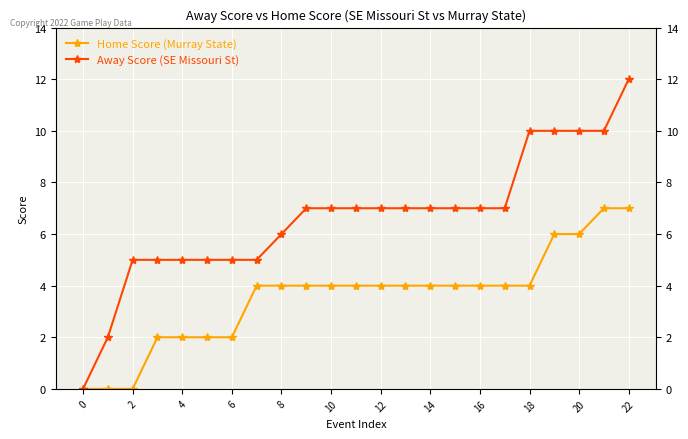

How many lines are shown in the chart?

2